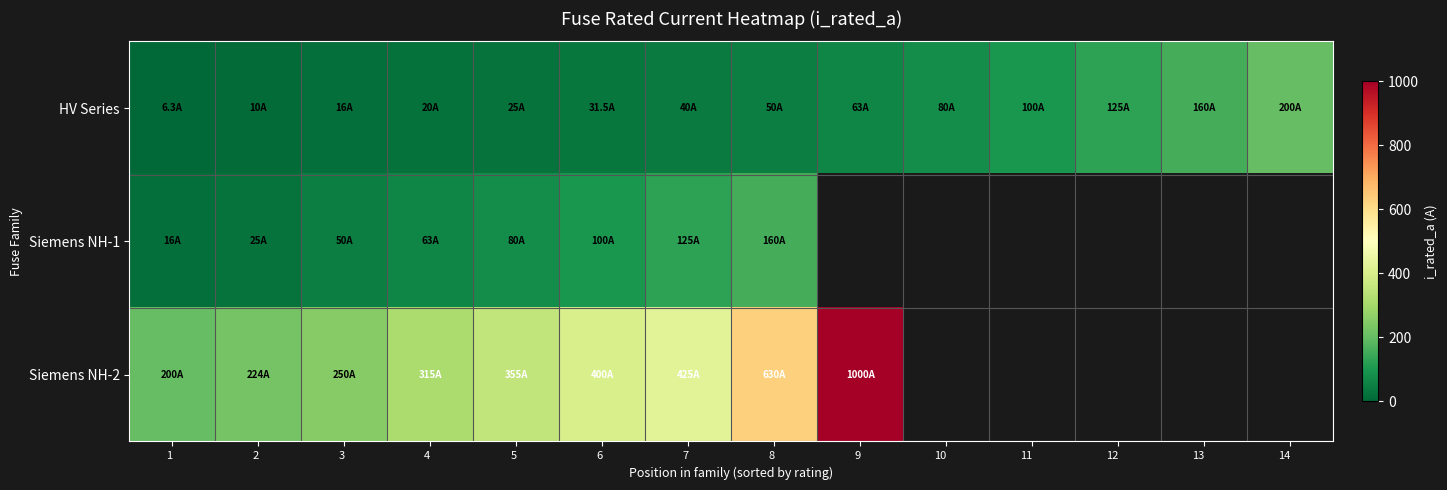

Which category has the lowest value across all series?

1